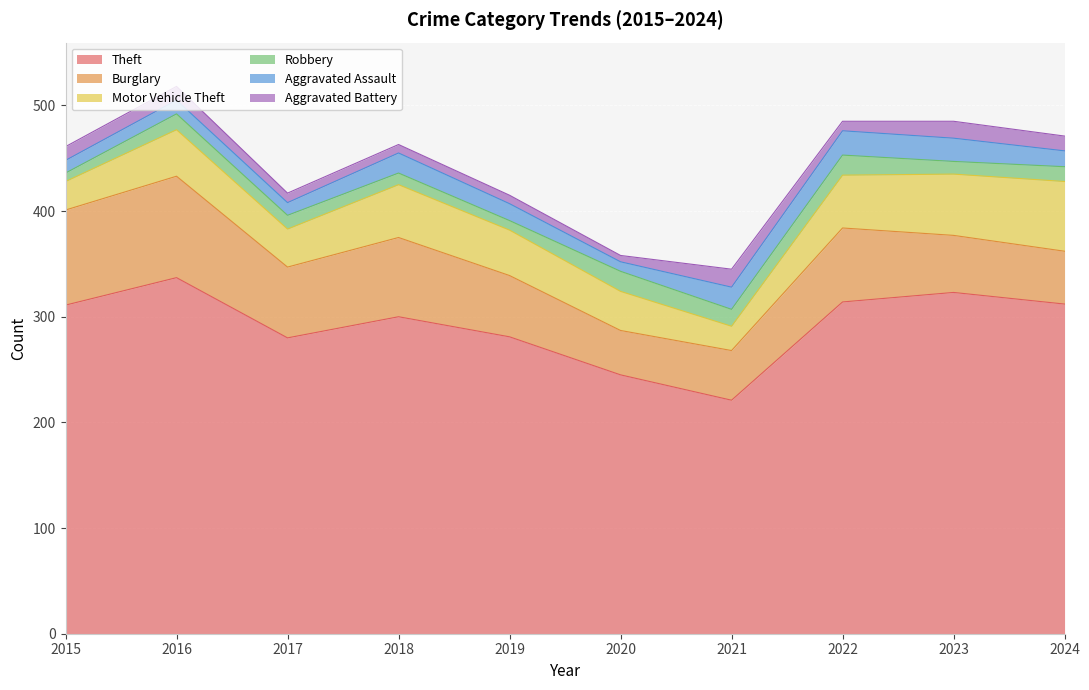

Is it true that Robbery equals 9 at 2016?

False